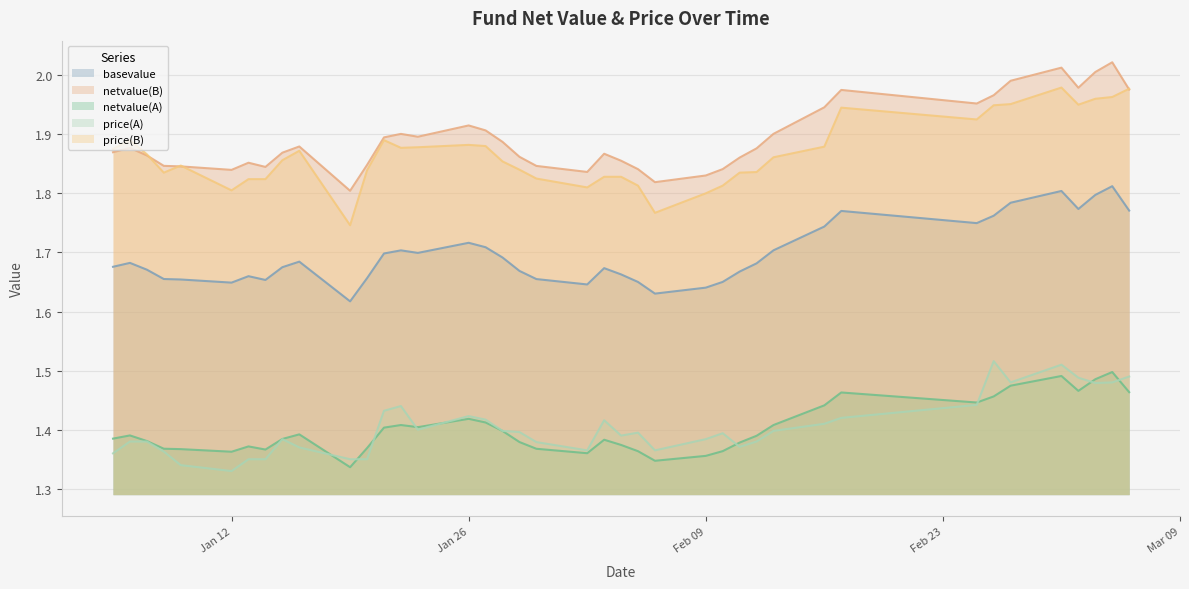

What is the highest value of the netvalue(A) series?

1.5